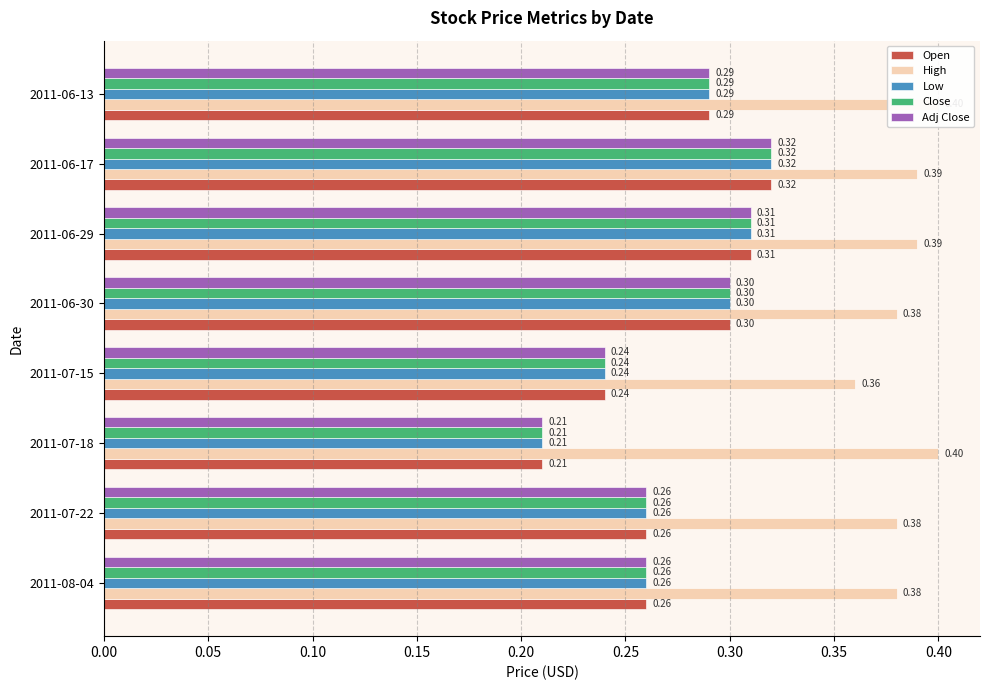

What are all the series names shown in the legend?

Open, High, Low, Close, Adj Close